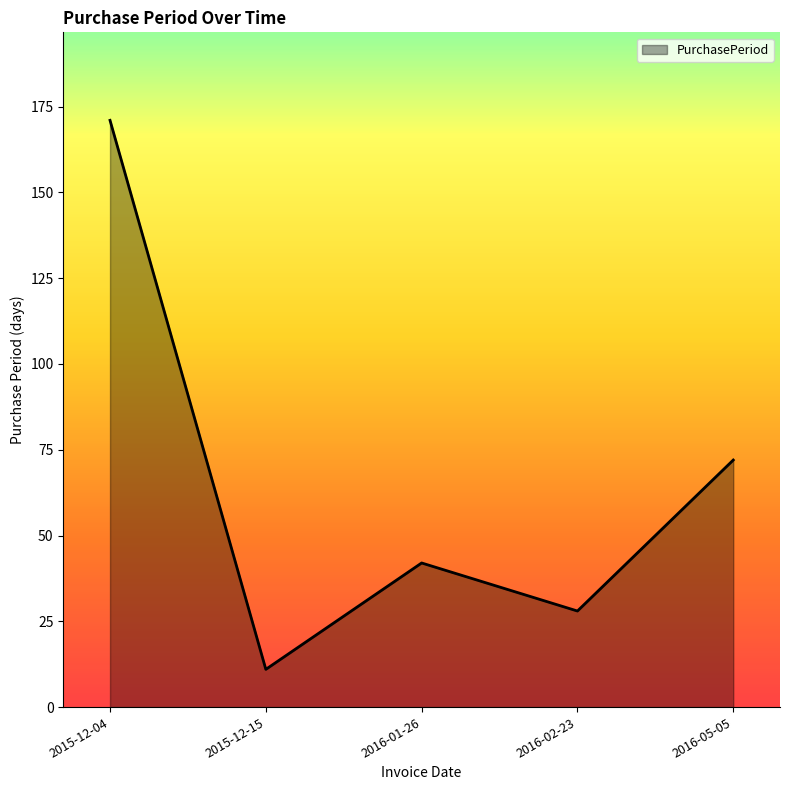

Which has a higher value, 2015-12-15 or 2016-02-23?

2016-02-23